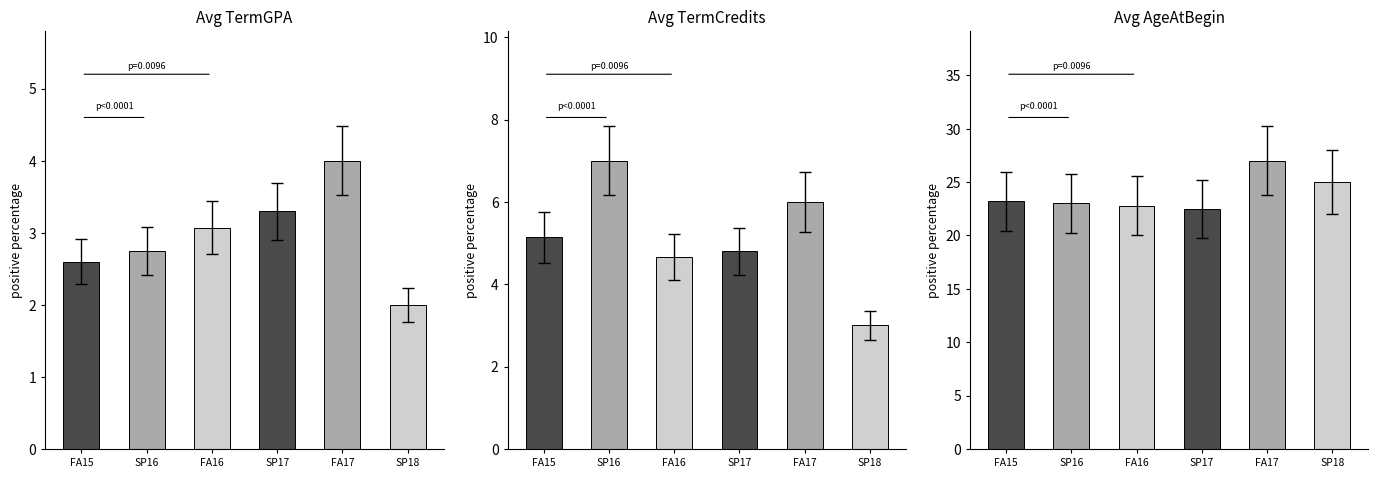

At which category is the sum across all series the highest?

FA17